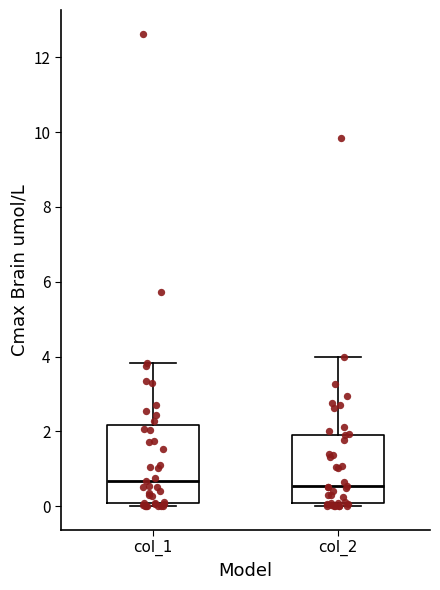

Reading left to right, transcribe this box plot: for each box, give where its median line is, the range the box spans, and where its two whiskers end, as read against the y-axis. The values are not printed on the chart, so give them approximately, as read against the axis.

col_1: median 0.6, box 0.0 to 2.2, whiskers 0.0 (just below the box's lower edge) to 3.8
col_2: median 0.6, box 0.0 to 2.0, whiskers 0.0 (just below the box's lower edge) to 4.0